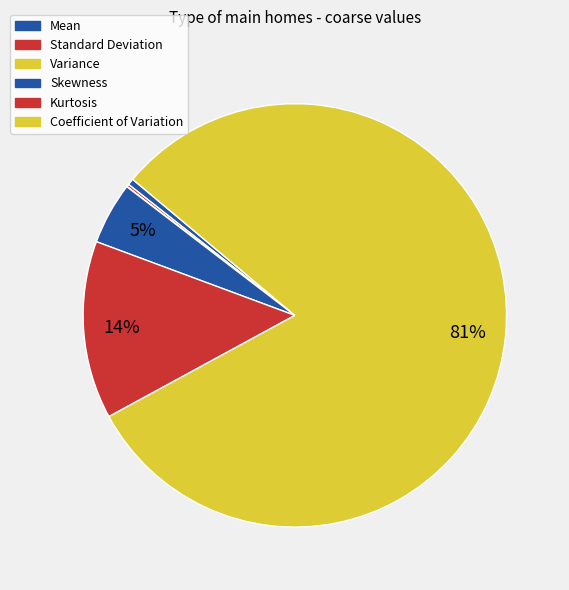

To the nearest percent, what is the difference between the largest and smallest slice percentages?

81%